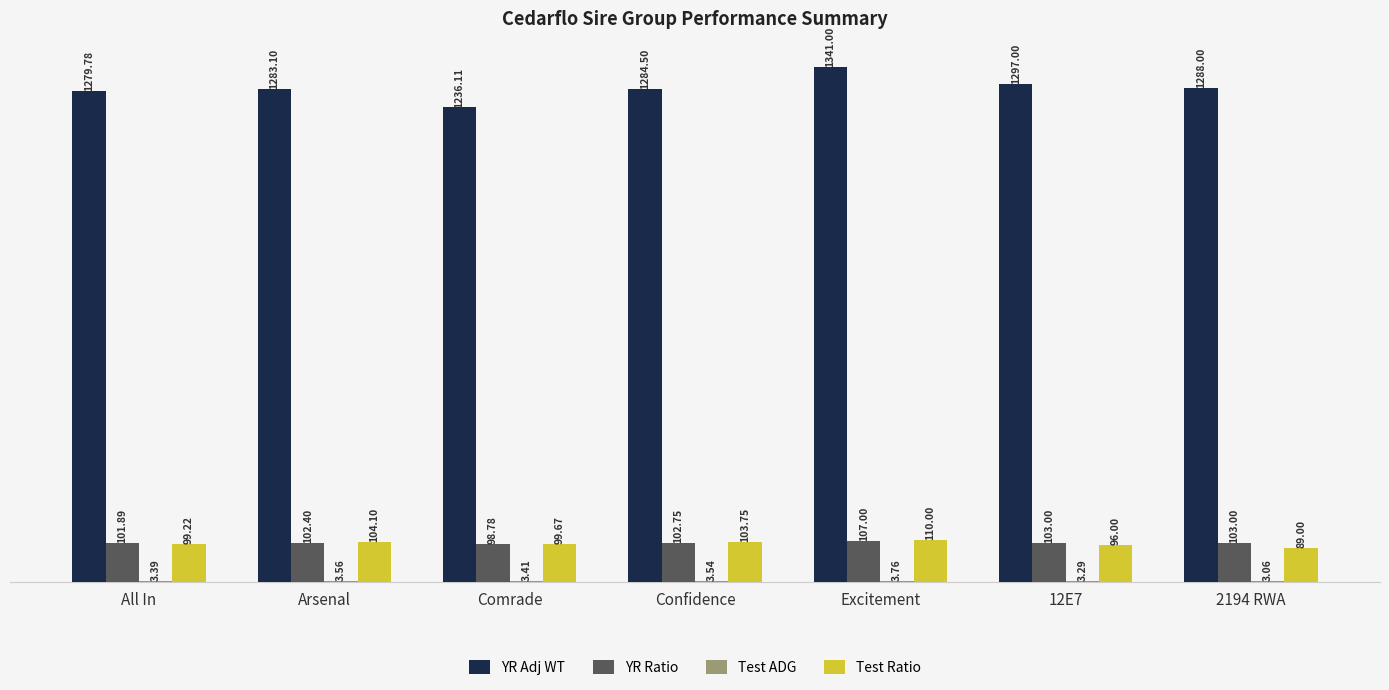

What is the total value across all series at Confidence?

1494.5